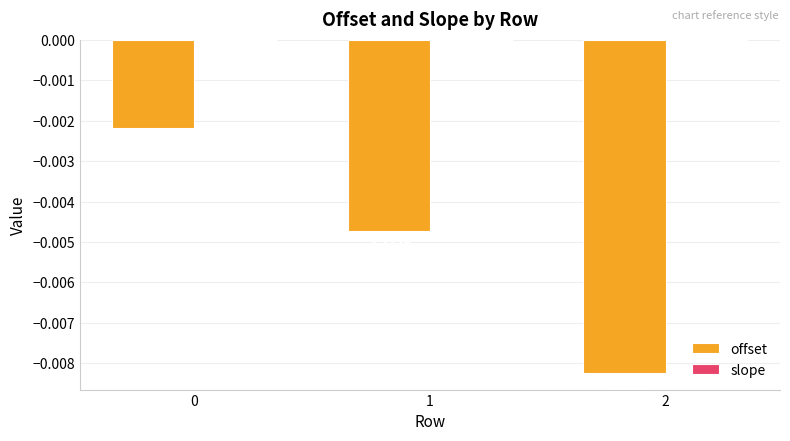

Which series changed the most between 0 and 1?

offset